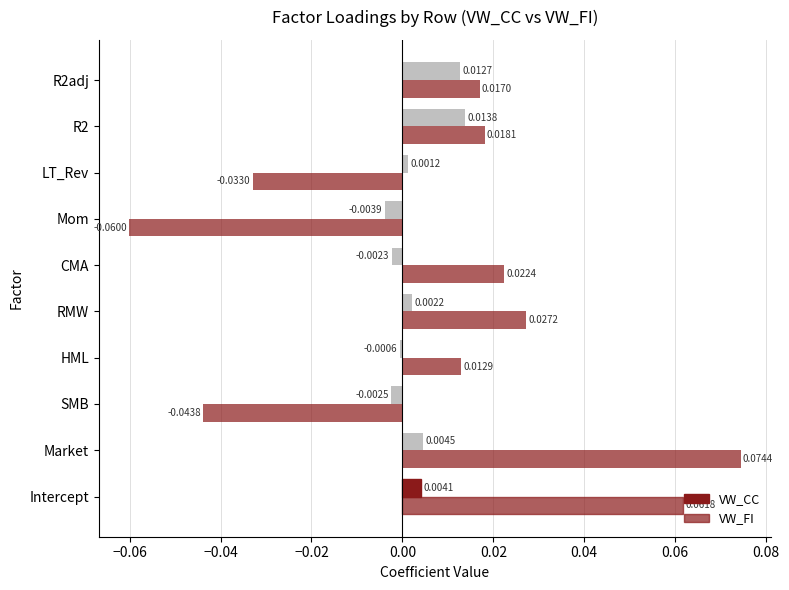

How many values in VW_CC are above zero?

6